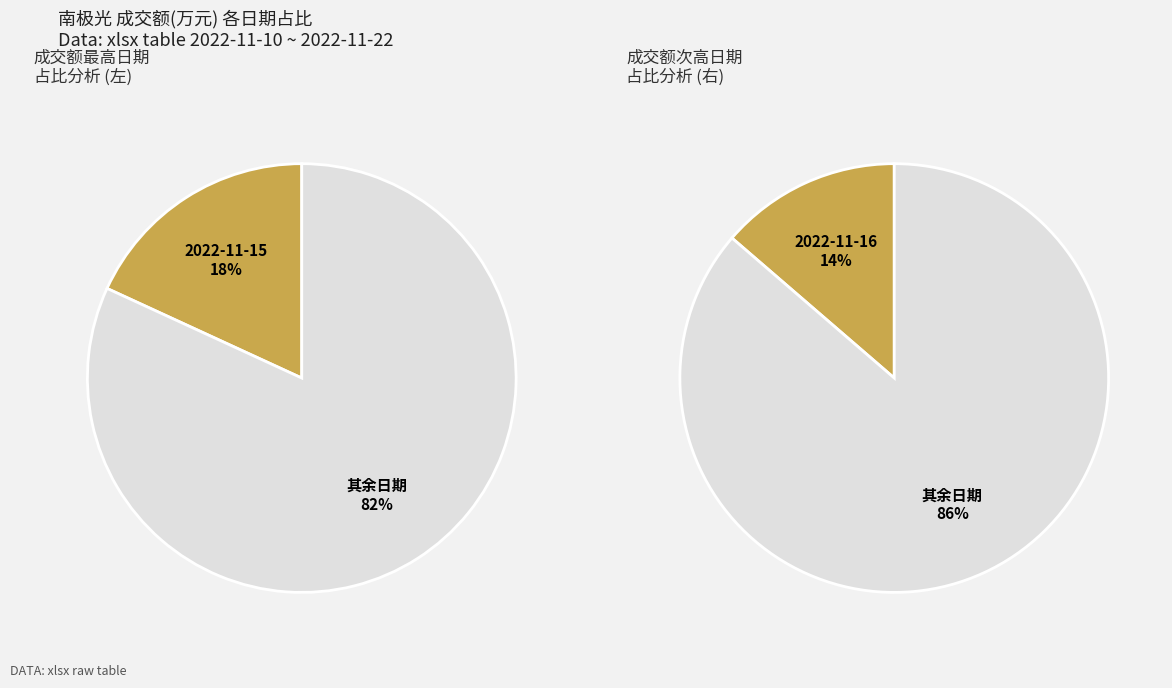

Is the sum of 2022-11-22 and 2022-11-17 greater than half?

No